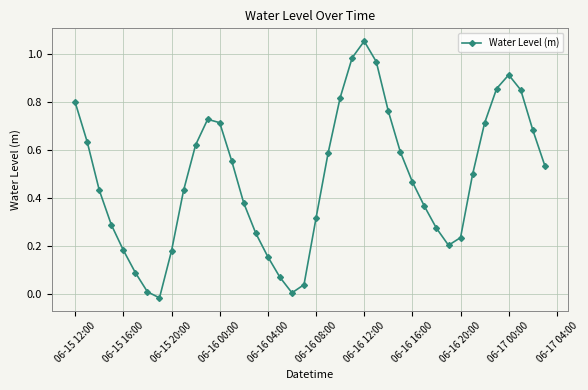

How many points are lower than both their immediate neighbors (excluding endpoints)?

3